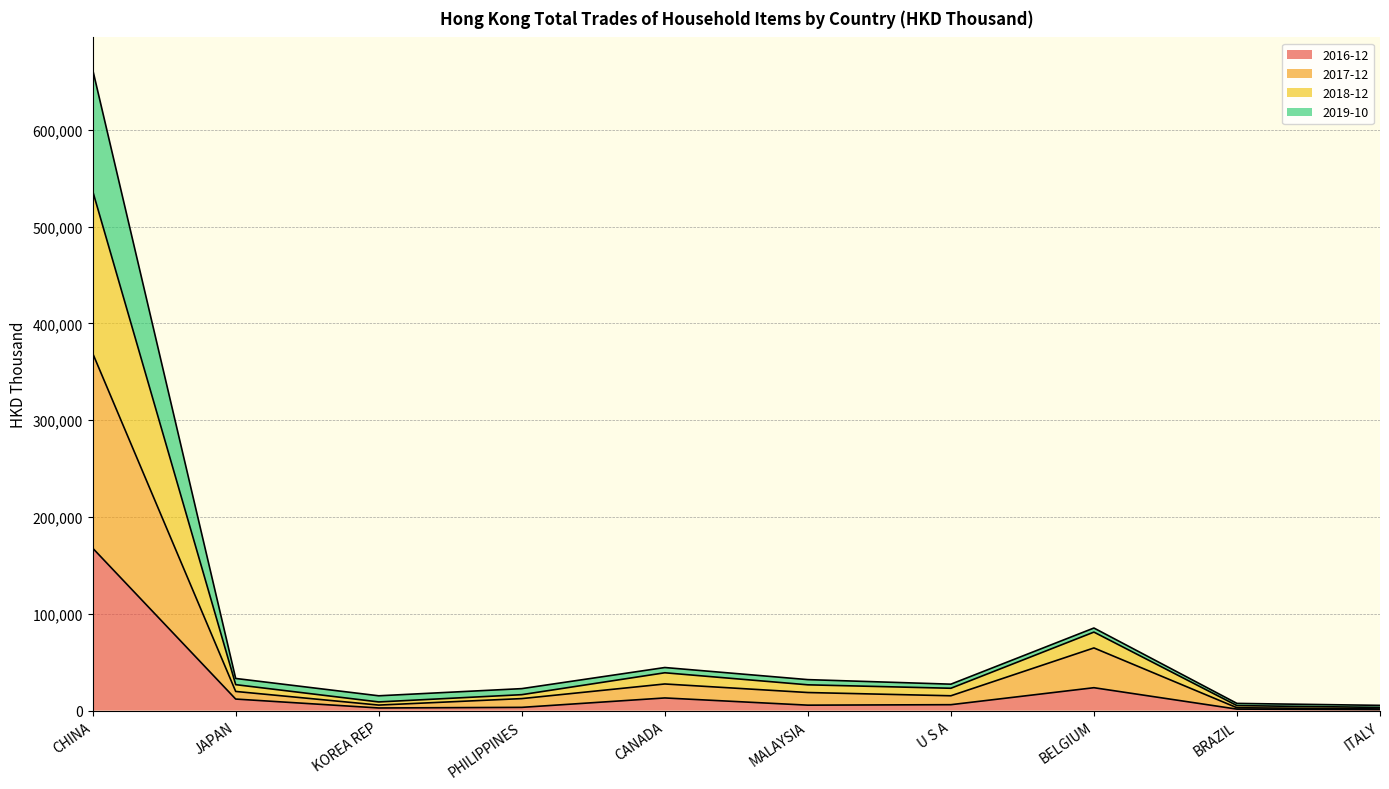

Where is the first local maximum for 2018-12?

CANADA